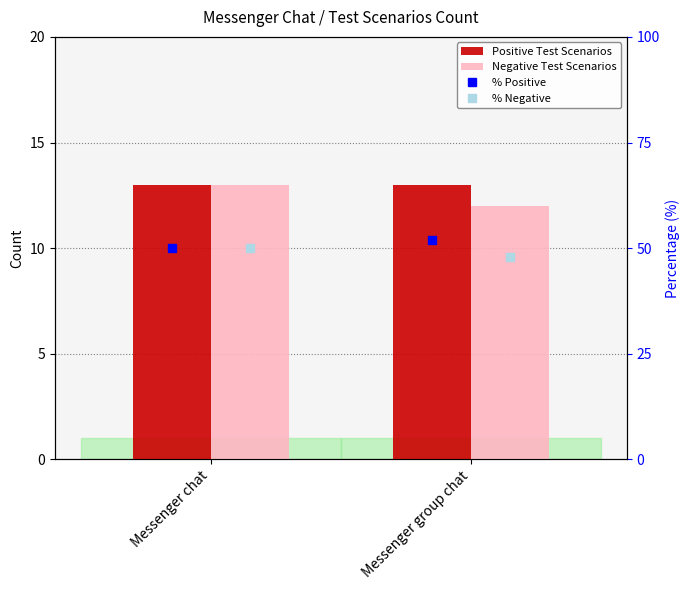

At how many categories does at least one series exceed 36?

2